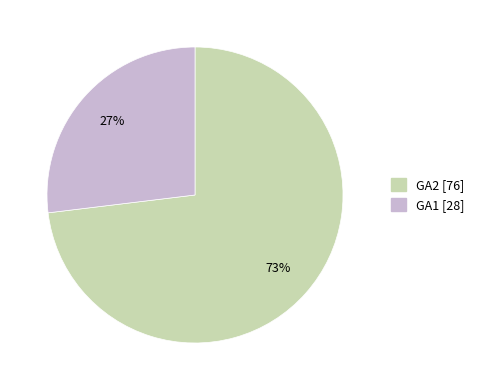

How many segments does this pie chart have?

2